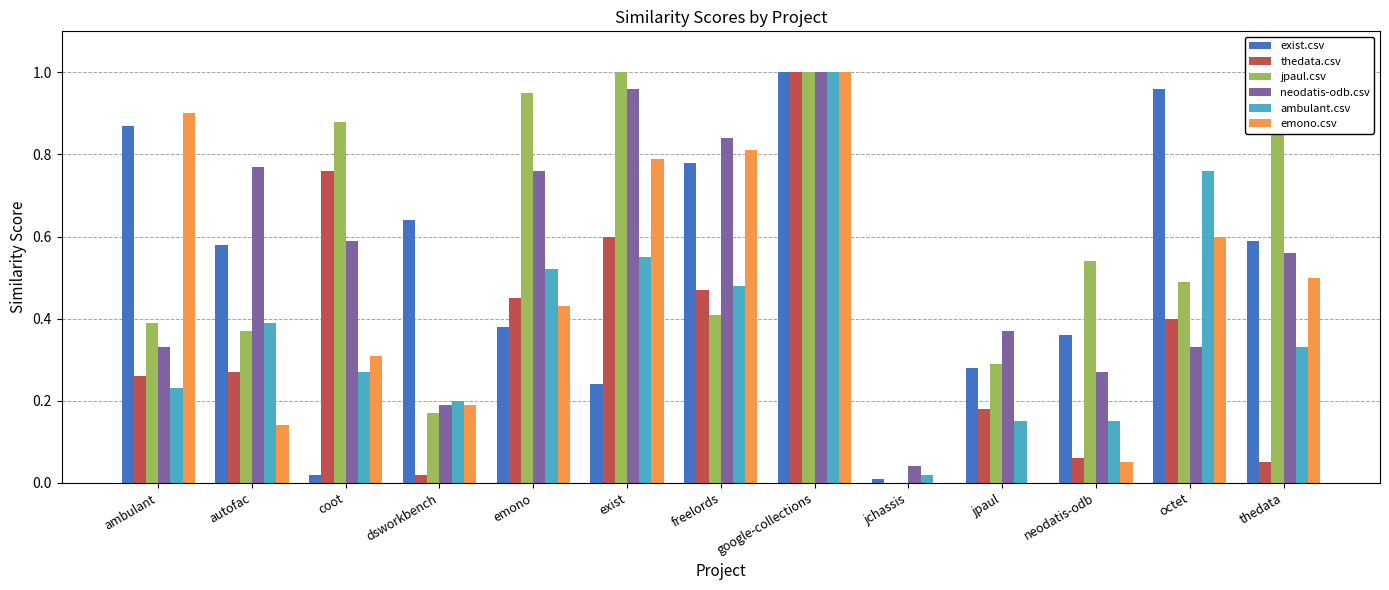

Is it true that ambulant.csv equals 0.2 at dsworkbench?

True